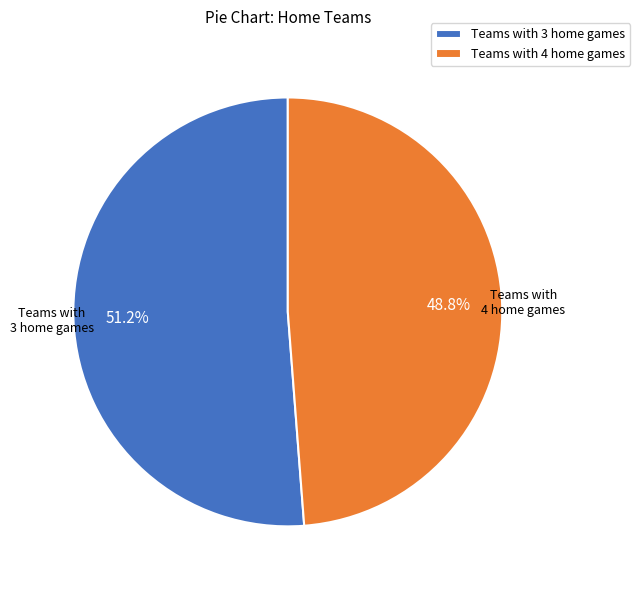

Combined, do Teams with 4 home games and Teams with 3 home games account for over 50%?

Yes